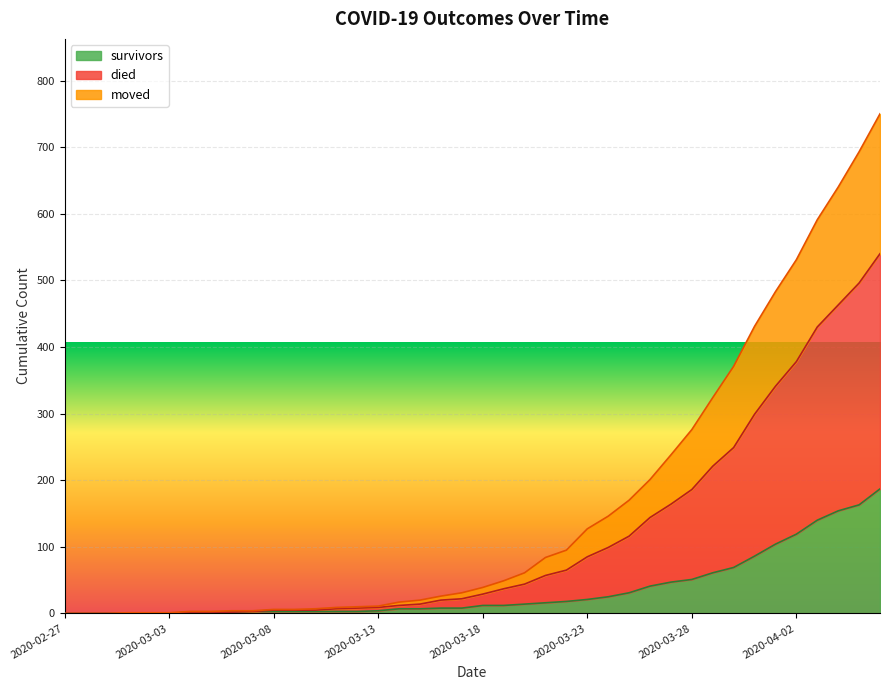

What is the maximum value for survivors?

187